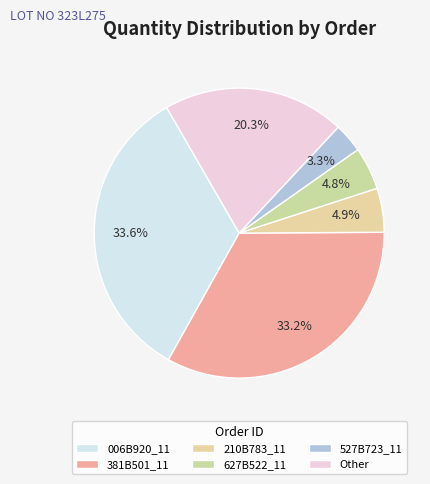

Does any single category account for the majority?

No